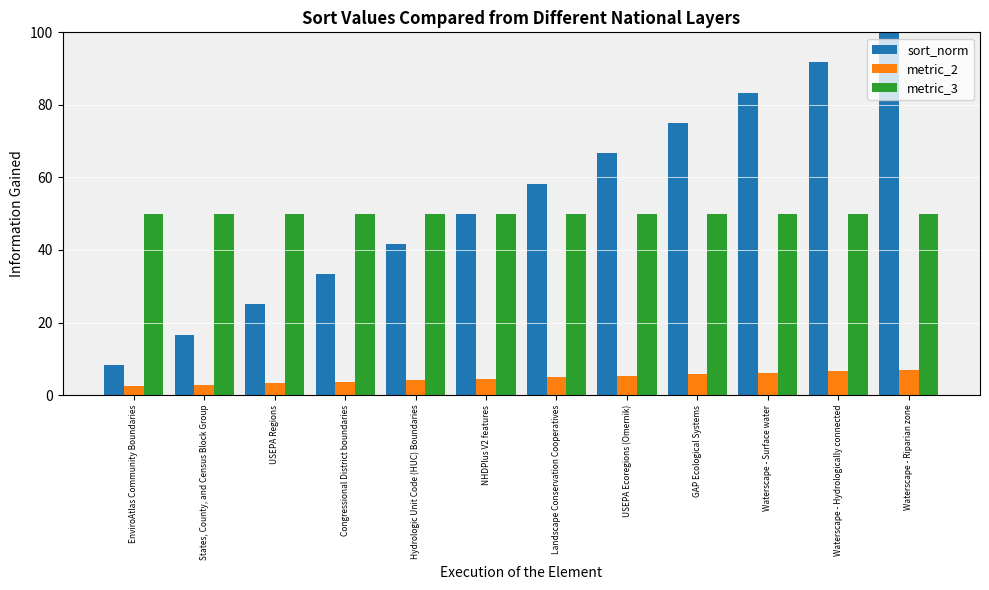

How many data points in sort_norm are less than 58?

6